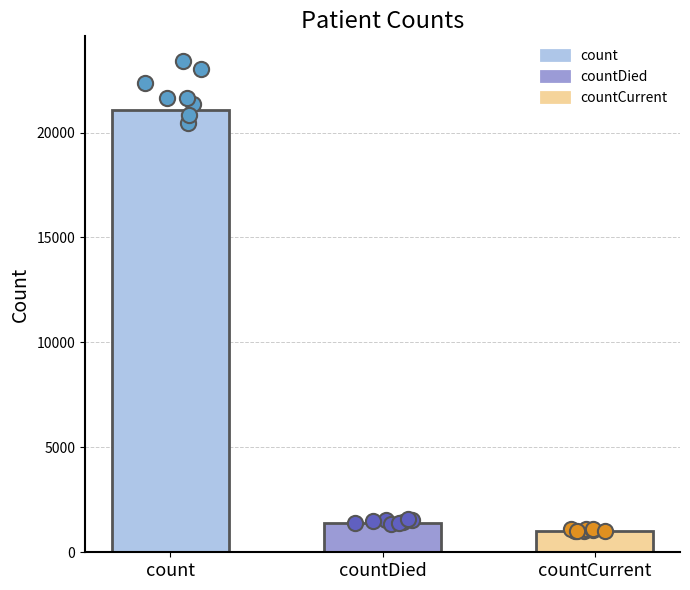

What is the ratio of the value at countDied to the value at countCurrent?

1.4